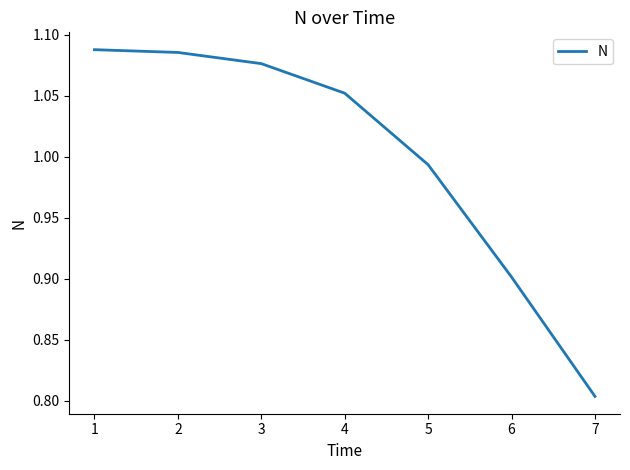

At which label is the value closest to 0?

7